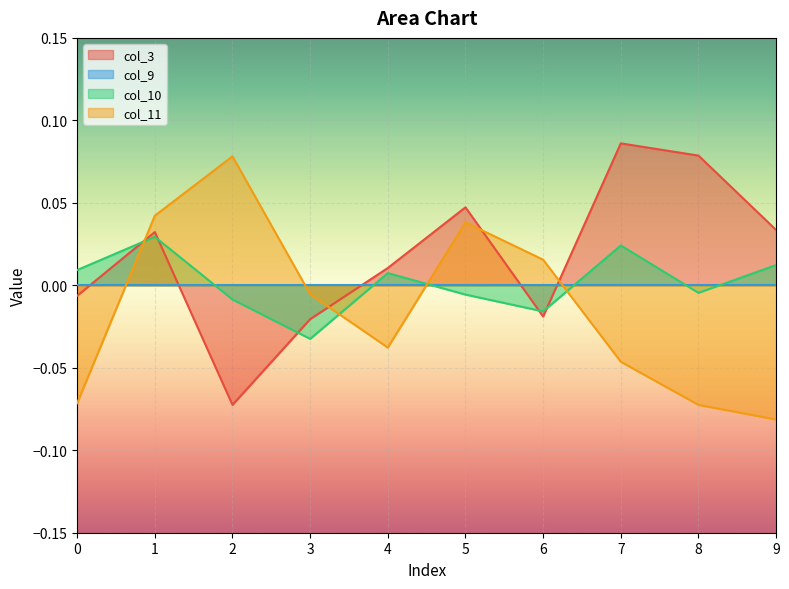

What is the lowest value of the col_3 series?

-0.1